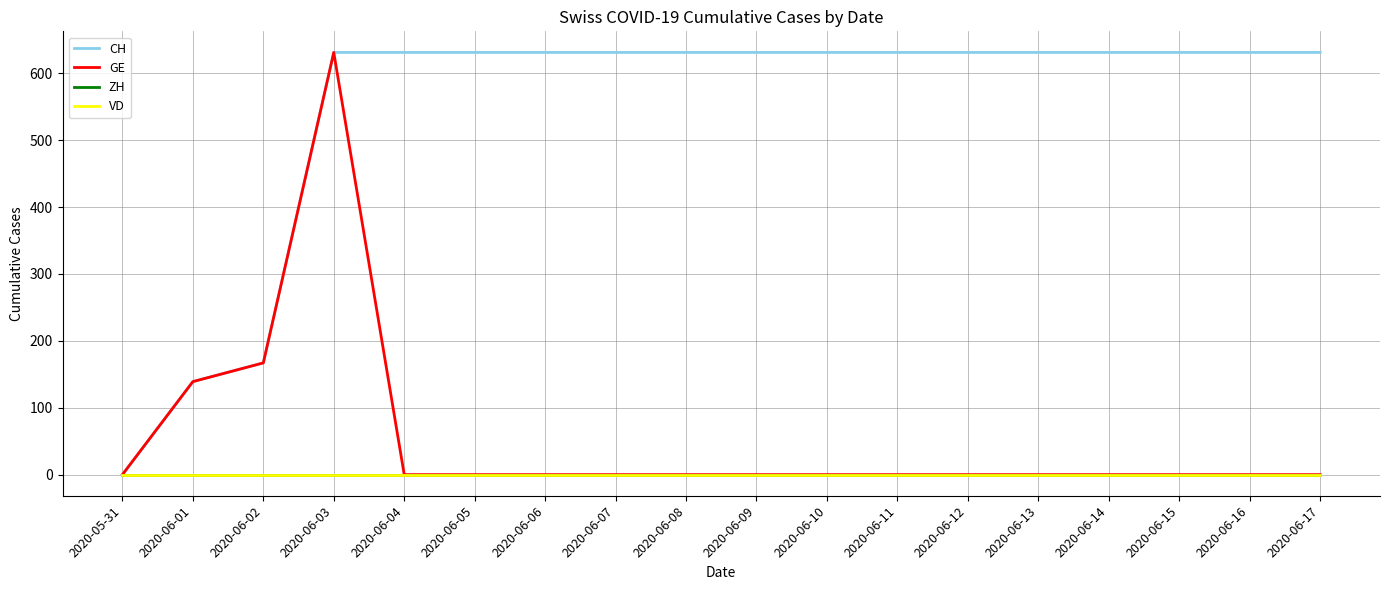

What is the approximate value of CH at 2020-06-08?

631